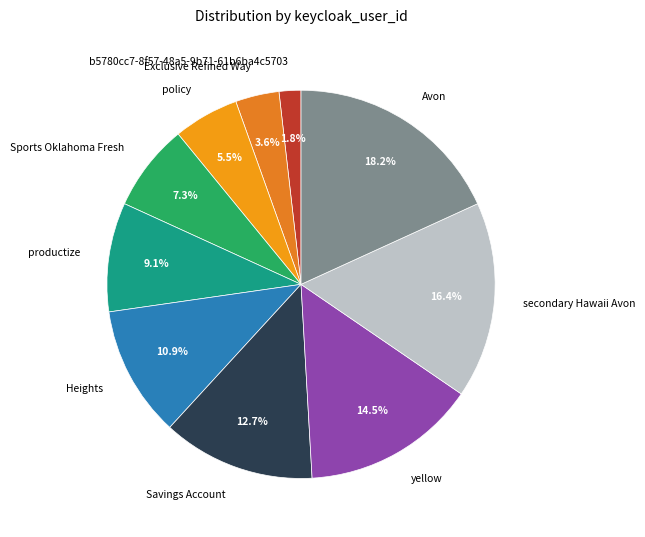

Does Savings Account account for over 50% of the chart?

No